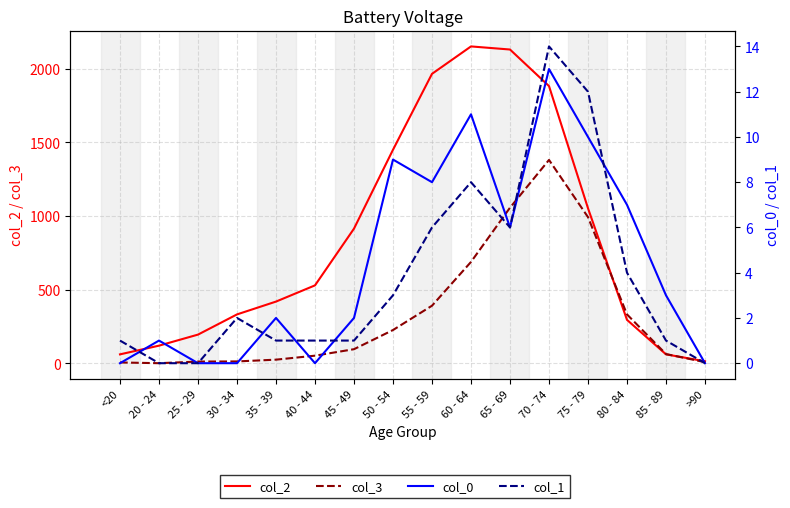

What position from the right is <20?

16